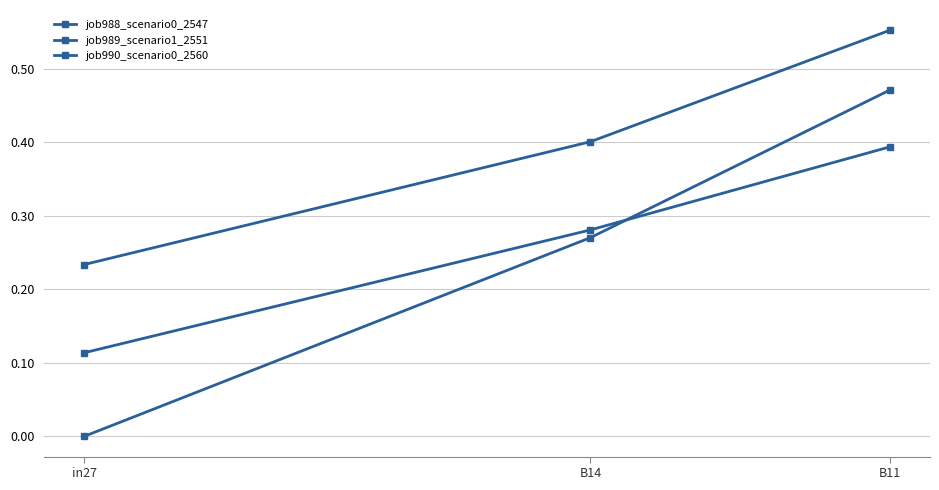

Which series has the largest total across all categories?

job989_scenario1_2551